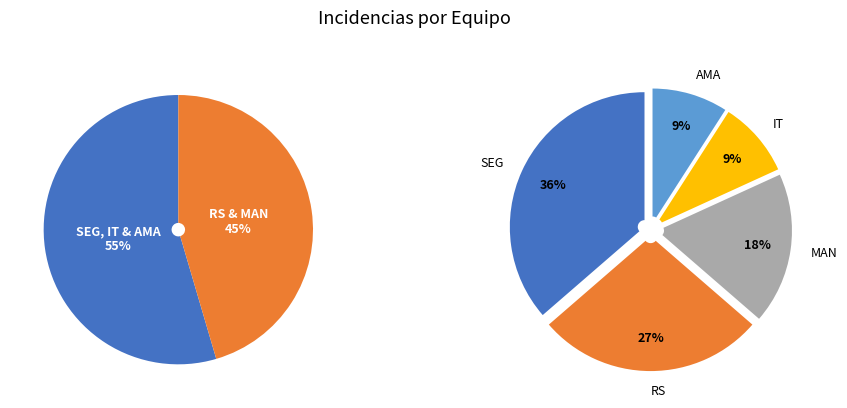

To the nearest percent, what portion does AMA represent?

9%